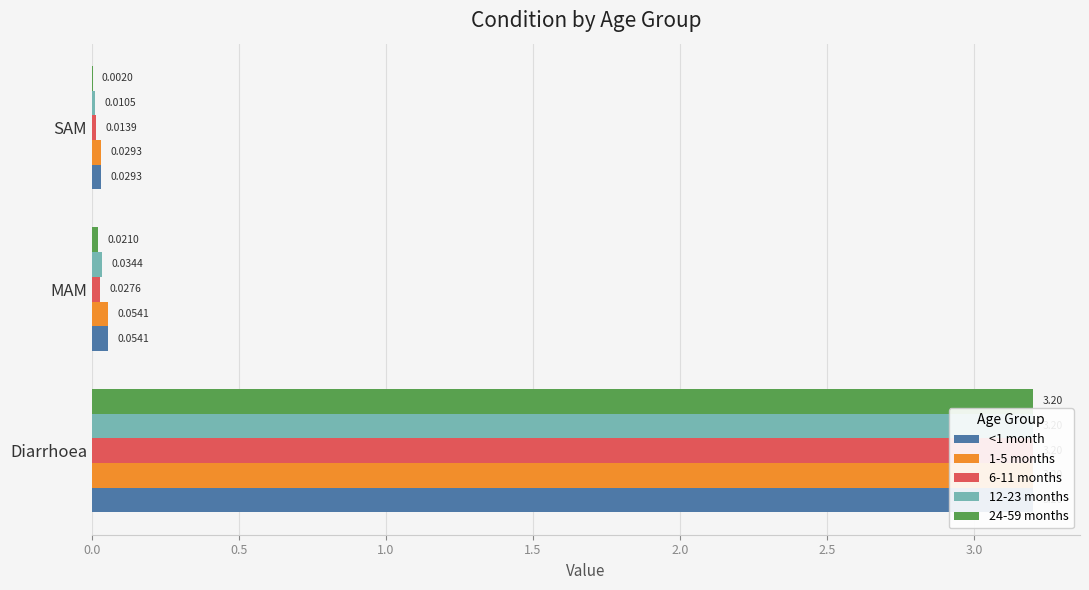

How many data points does each series have?

3